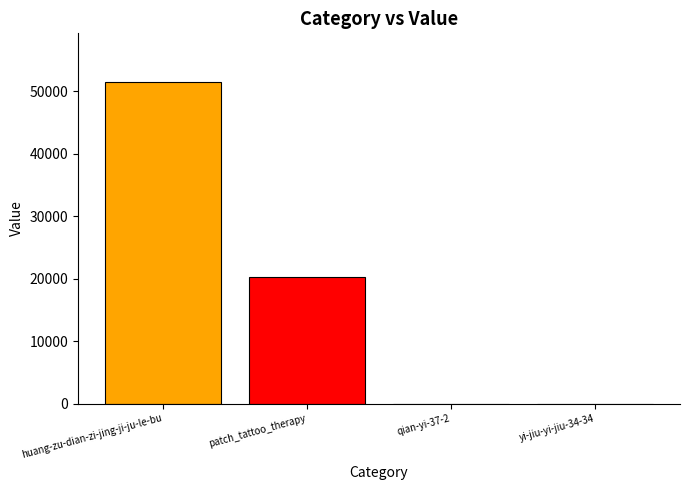

Which has a higher value, qian-yi-37-2 or huang-zu-dian-zi-jing-ji-ju-le-bu?

huang-zu-dian-zi-jing-ji-ju-le-bu